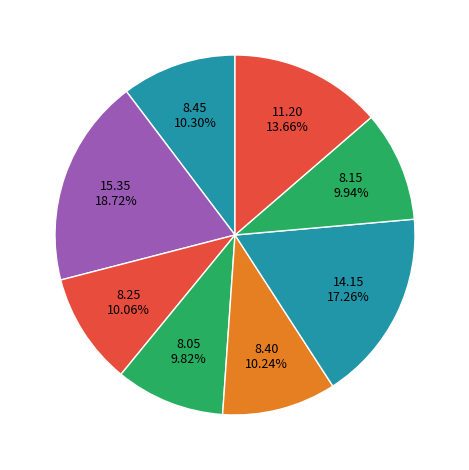

How many segments does this pie chart have?

8